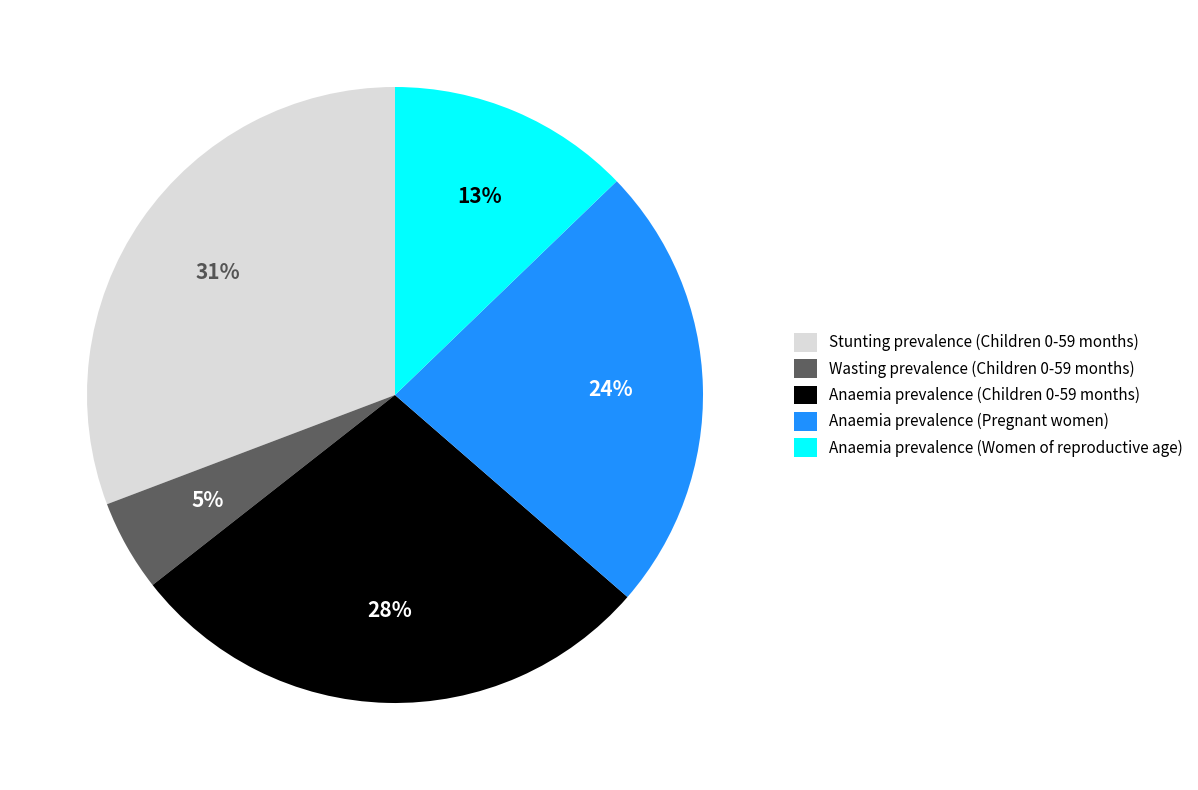

Does Anaemia prevalence (Women of reproductive age) account for over 50% of the chart?

No